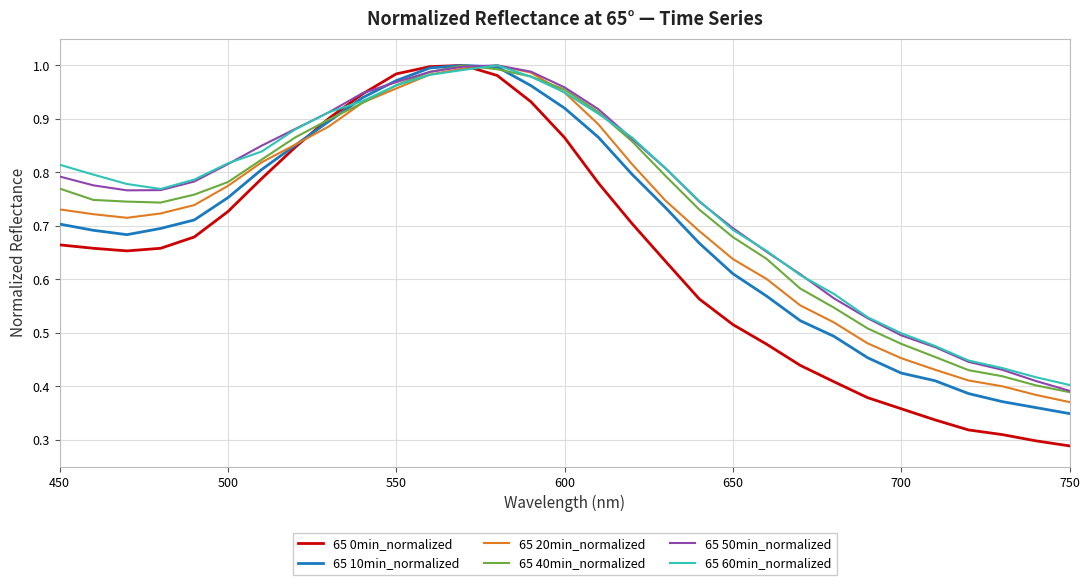

In 65 20min_normalized, how many points are higher than both neighbors (excluding endpoints)?

1